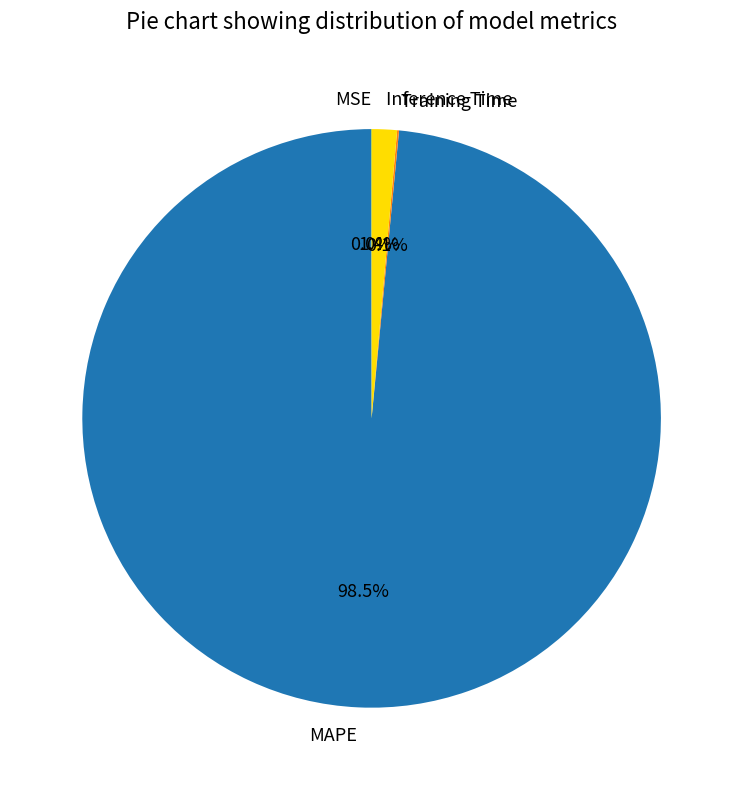

What is the largest slice in the pie chart?

MAPE